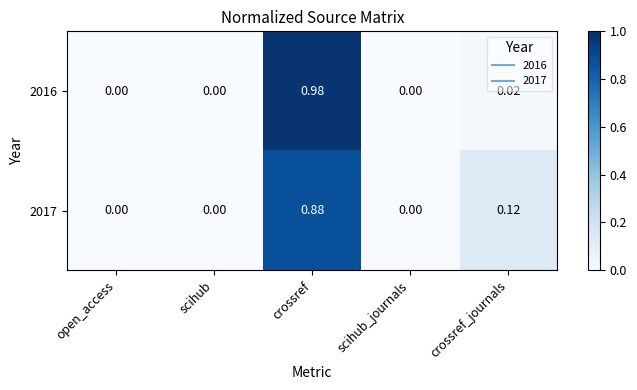

Is the value of 2017 at crossref_journals greater than the value of 2016 at scihub?

Yes